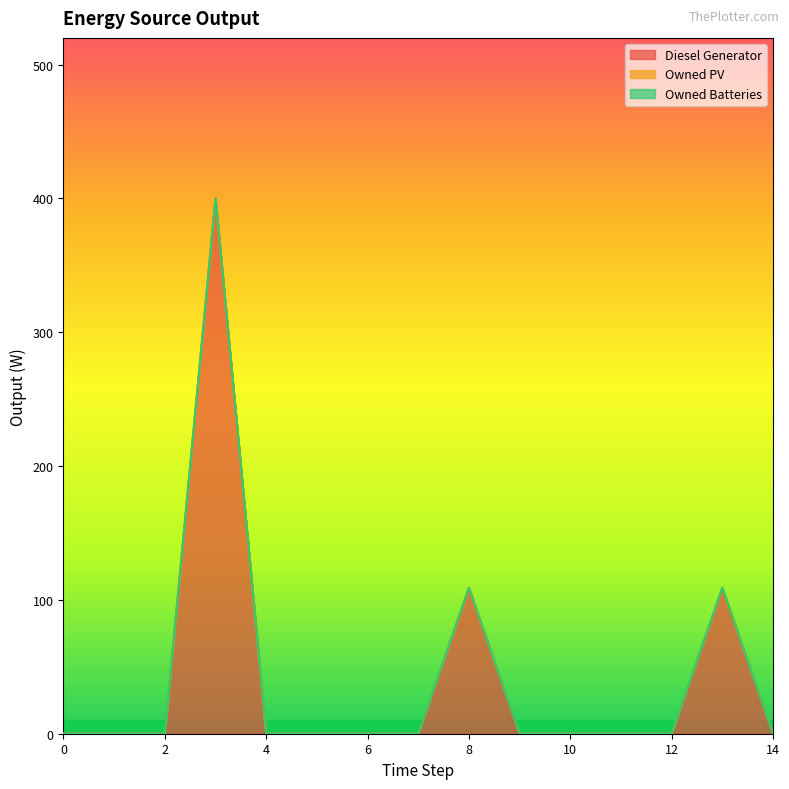

True or false: Owned Batteries and Diesel Generator cross at least once.

False